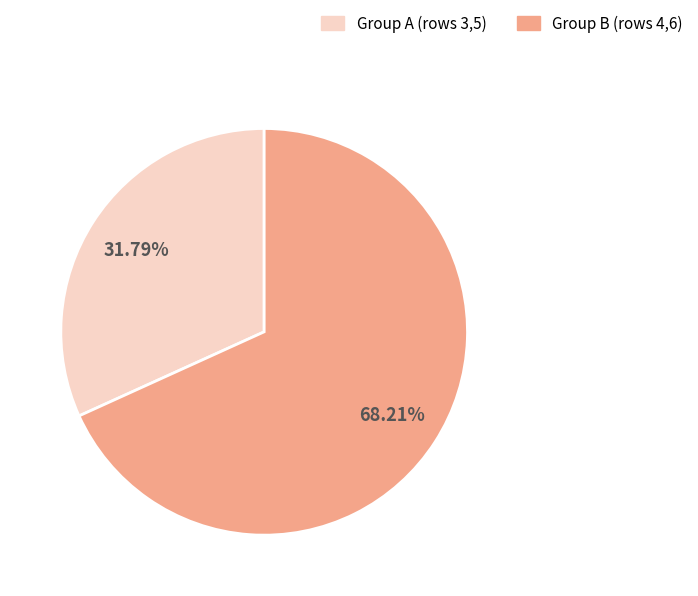

Combined, do Group A (rows 3,5) and Group B (rows 4,6) account for over 50%?

Yes